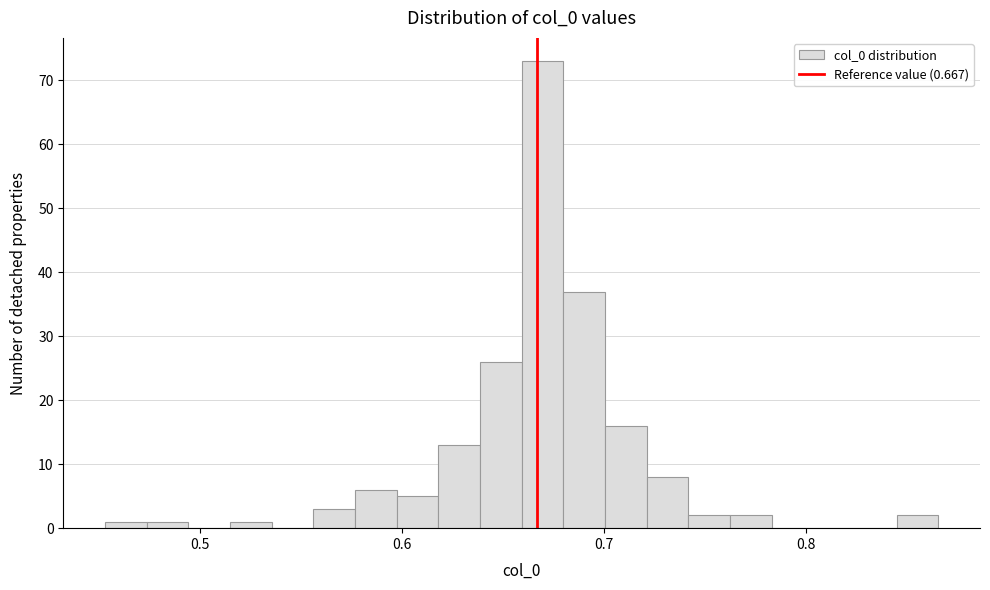

Read against the x-axis, roughly where is the centre of the tallest bar?

0.67